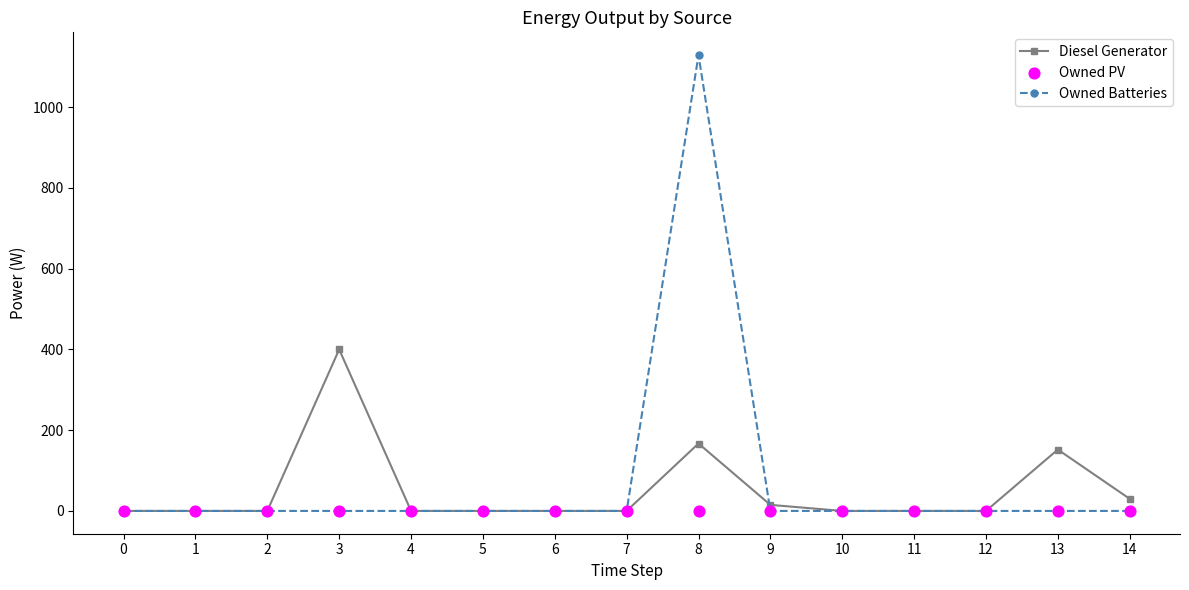

What are all the series names shown in the legend?

Diesel Generator, Owned Batteries, Owned PV